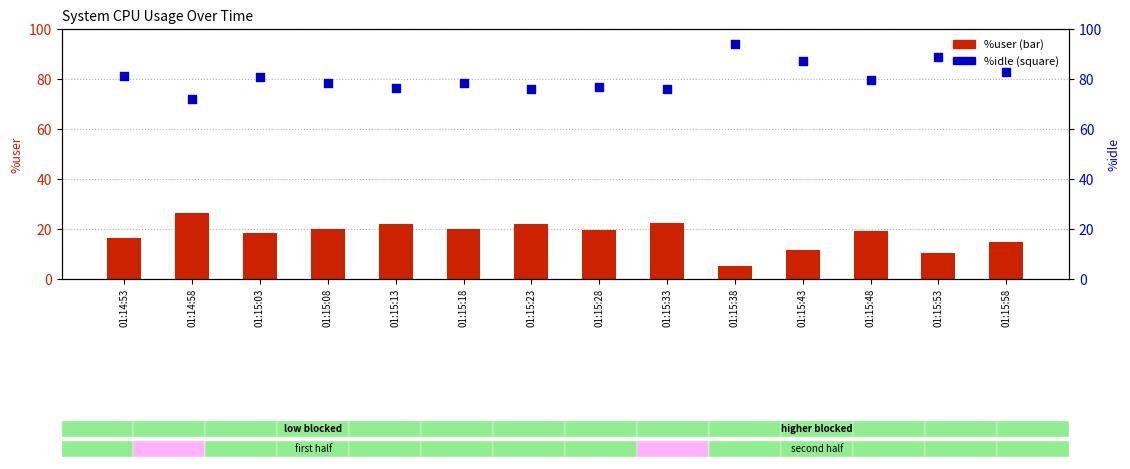

Is the value of %user at 01:15:38 greater than the value of %idle at 01:15:13?

No